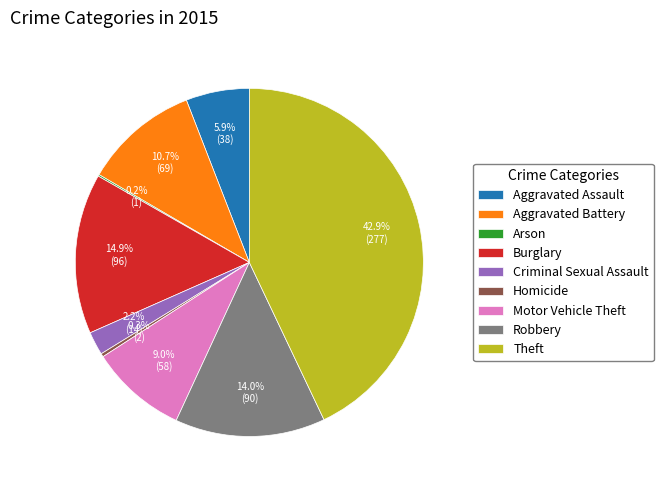

How much of the chart is everything except Aggravated Battery?

89.3%